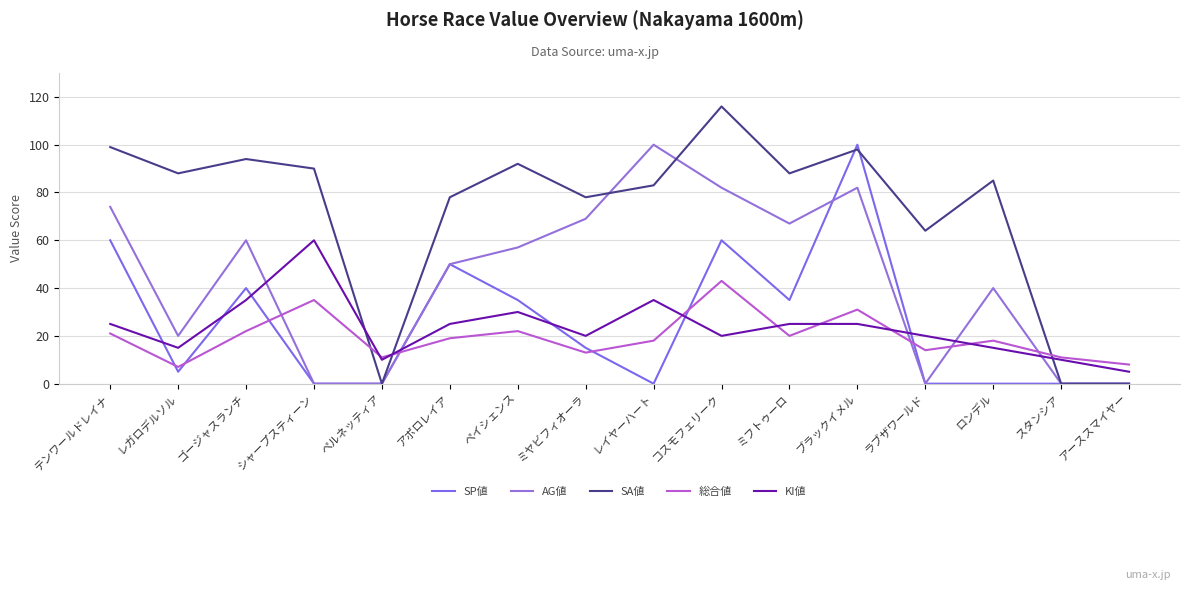

What is the lowest value of the 総合値 series?

7